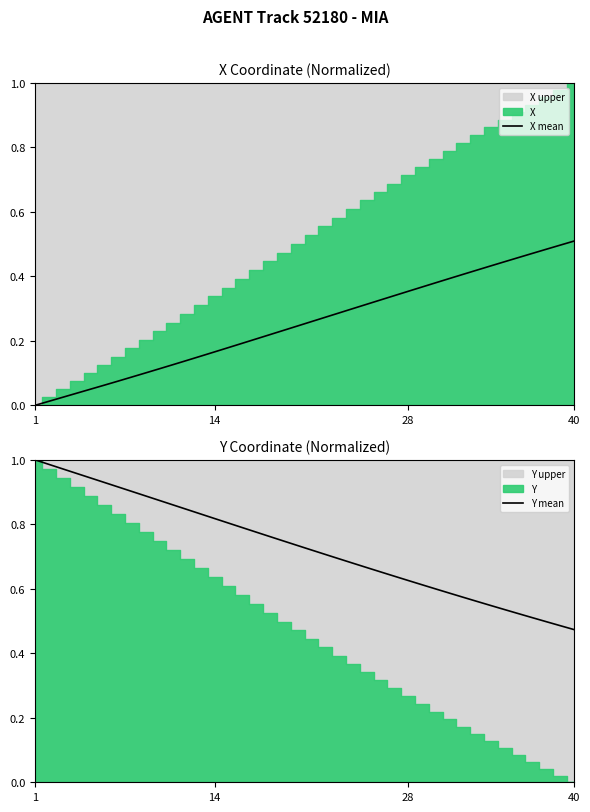

Which series ends up on top after the final intersection of Y mean and X mean?

X mean